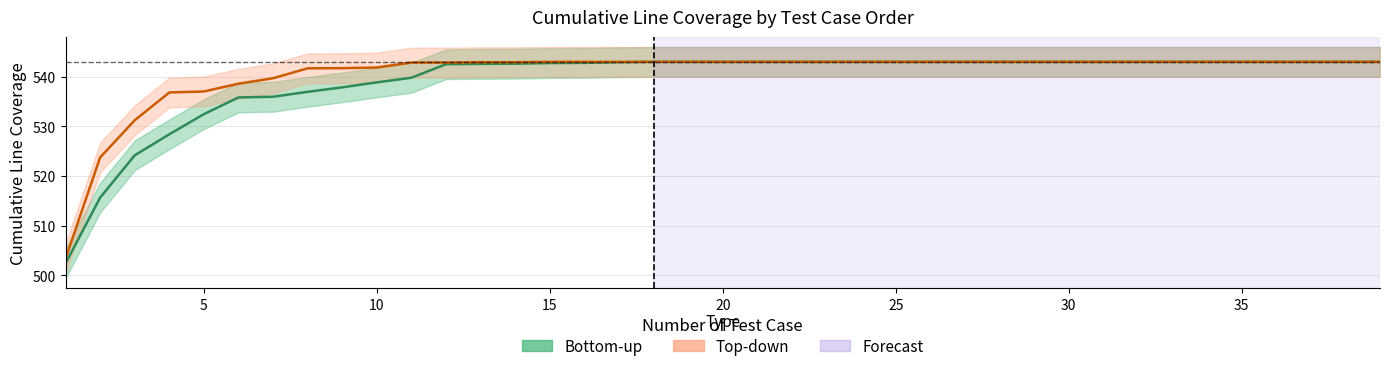

What is the sum of the Top-down values at 37 and 8?

1084.7